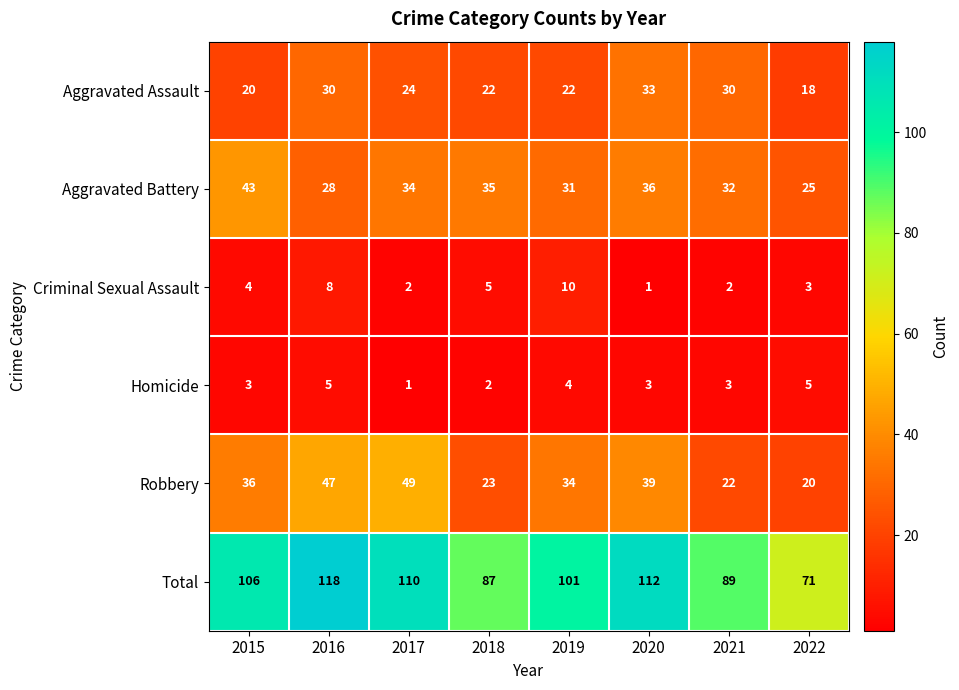

Is it true that Homicide equals 3 at 2016?

False